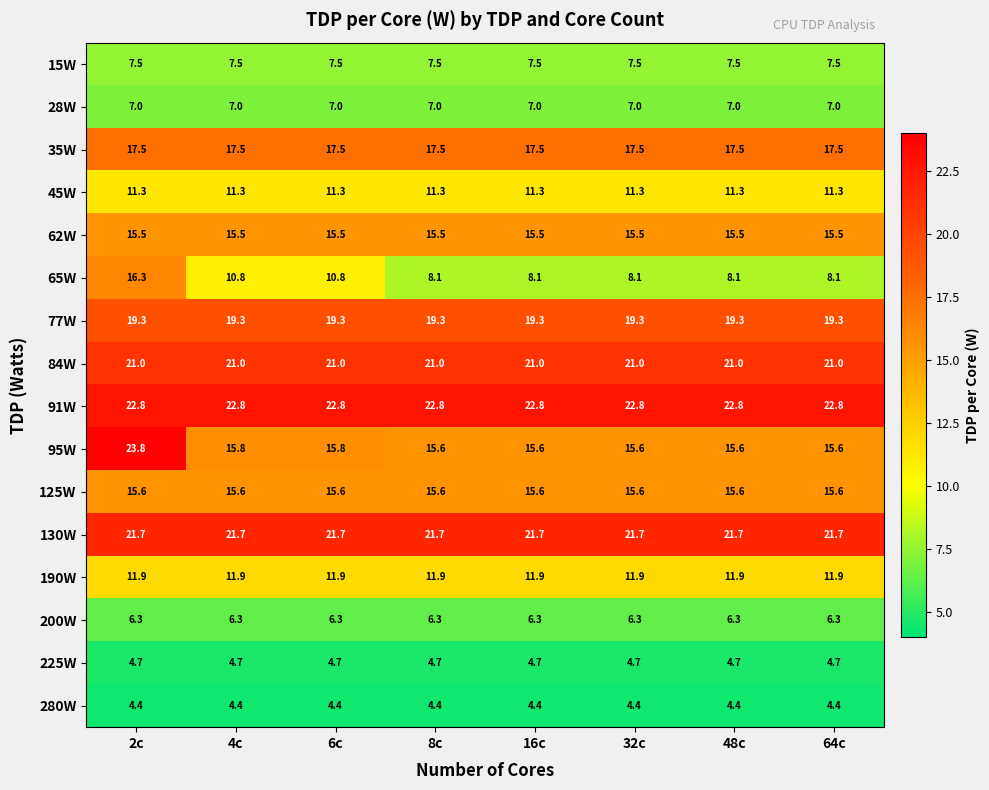

Which series has the largest total across all categories?

91W